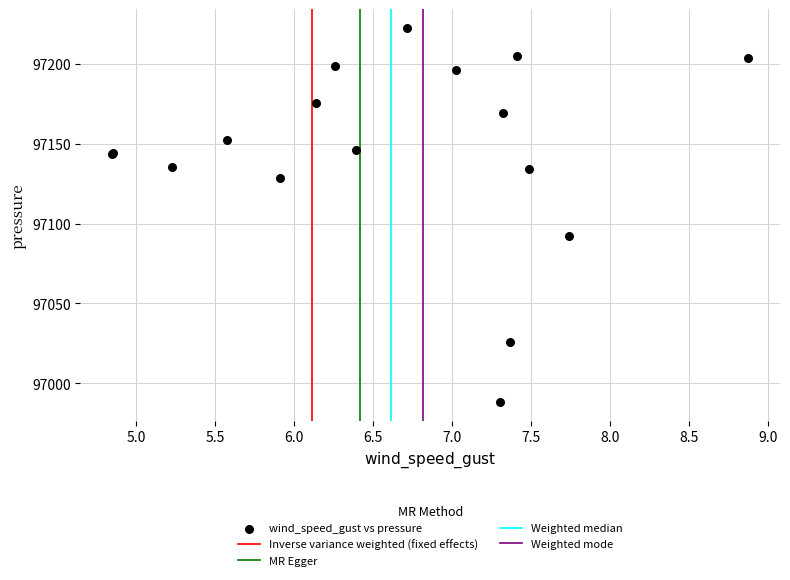

What Y value in the scatter plot is closest to 97105?

97092.1